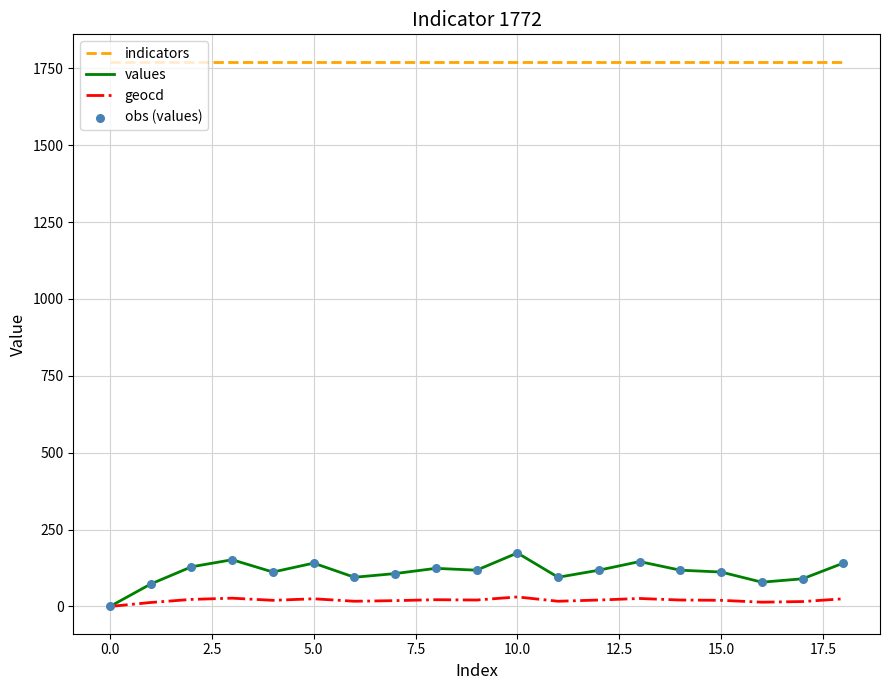

What is the maximum value shown in the chart?

1772